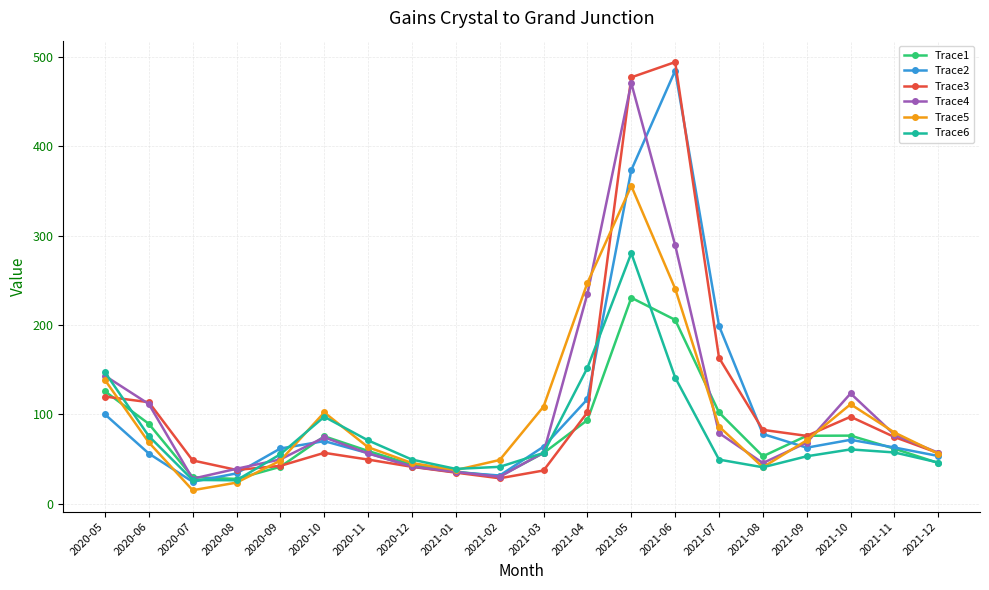

Is this an area chart (filled region under the line)?

No